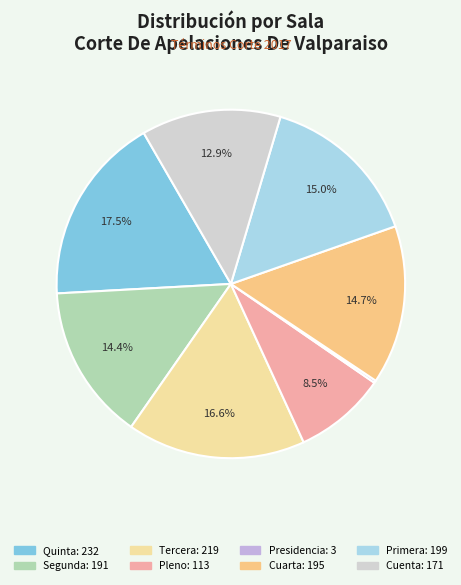

What is the change in value from Tercera to Primera?

-20